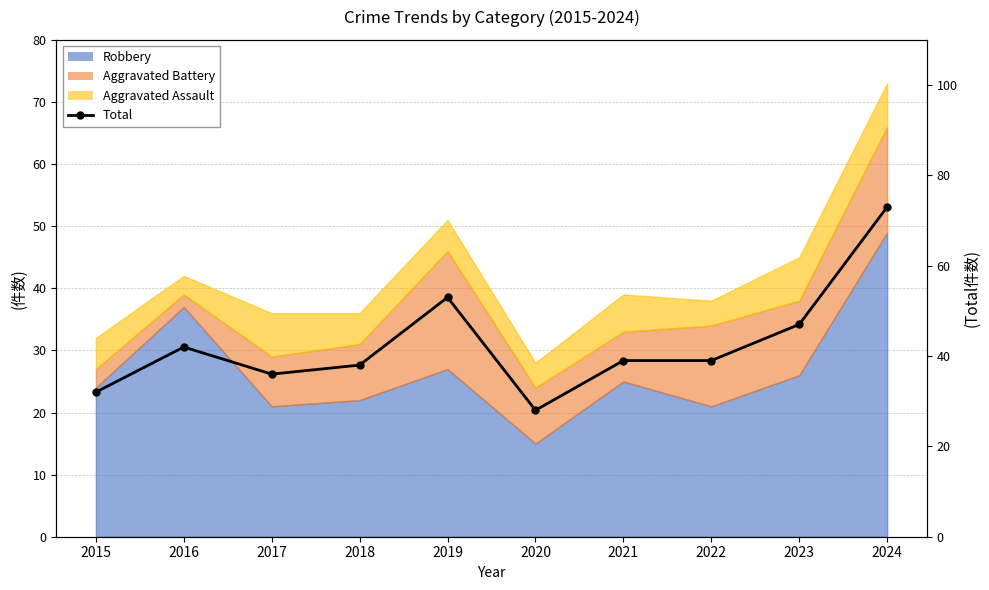

What is the value of the 9th point from the left?

47